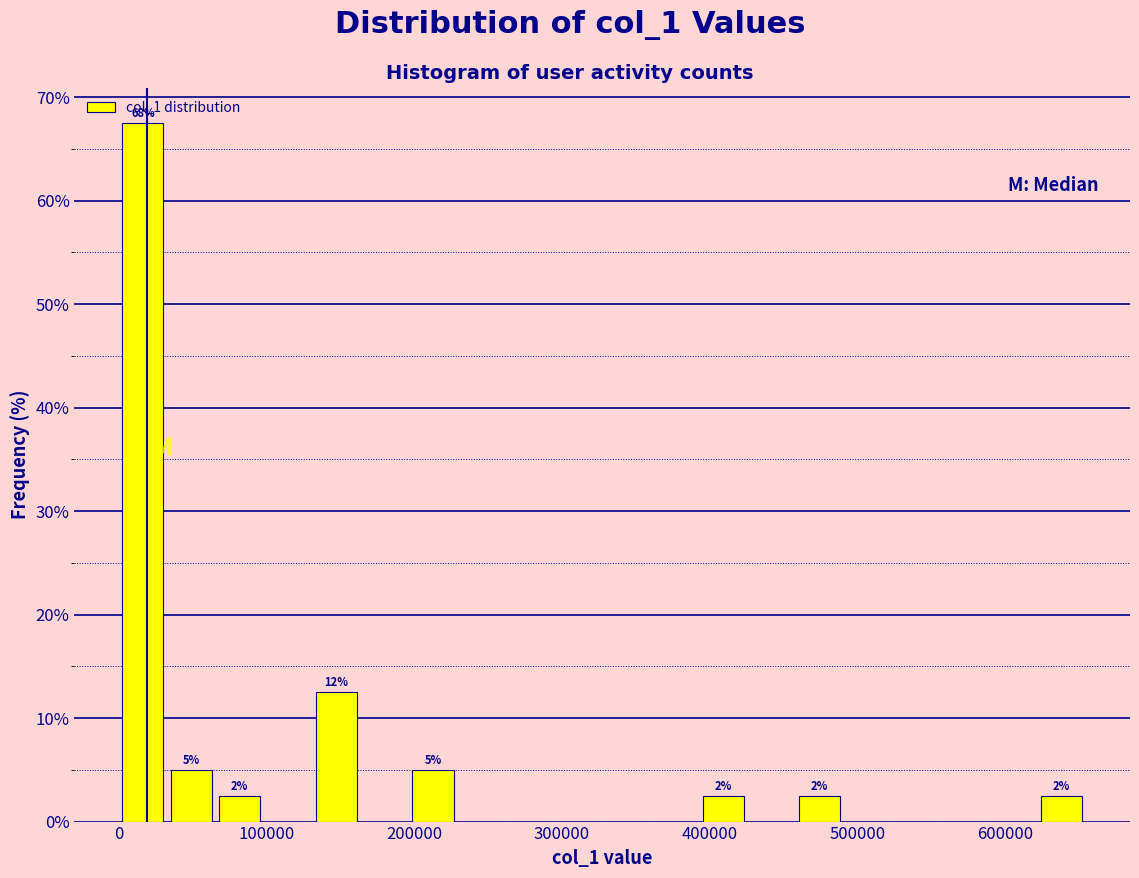

Read against the x-axis, roughly where is the centre of the tallest bar?

20000